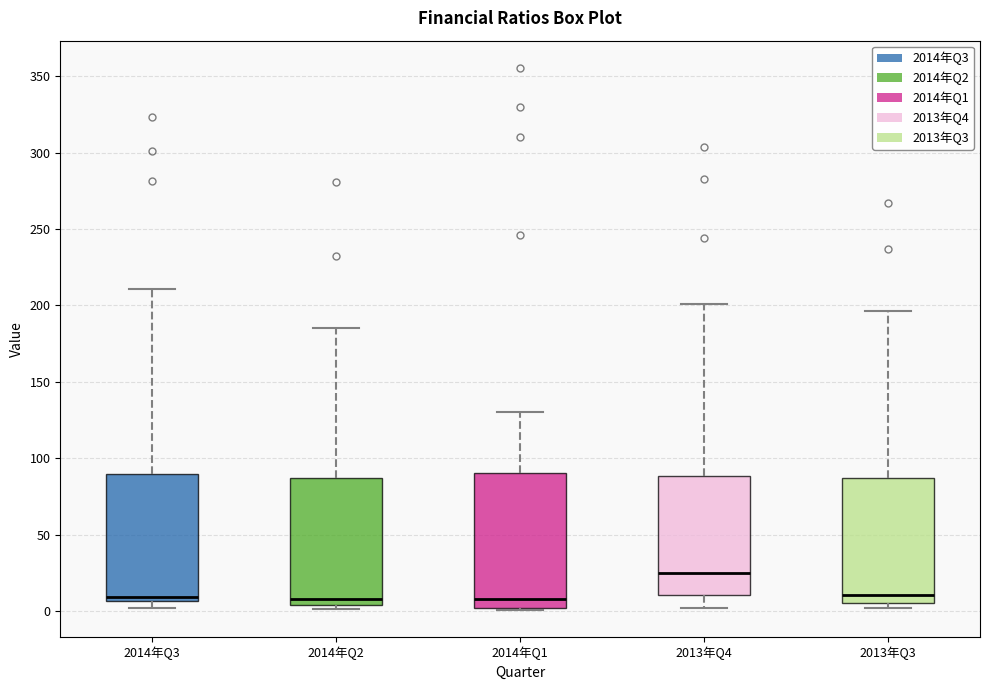

Reading left to right, read every box against the y-axis: the position of its median line, the range the box covers, and the ends of its whiskers. The values are not printed on the chart, so give them approximately, as read against the axis.

2014年Q3: median 10, box 5 to 90, whiskers 0 to 210
2014年Q2: median 10, box 5 to 85, whiskers 0 to 185
2014年Q1: median 10, box 0 to 90, whiskers 0 to 130
2013年Q4: median 25, box 10 to 90, whiskers 0 to 200
2013年Q3: median 10, box 5 to 85, whiskers 0 to 195